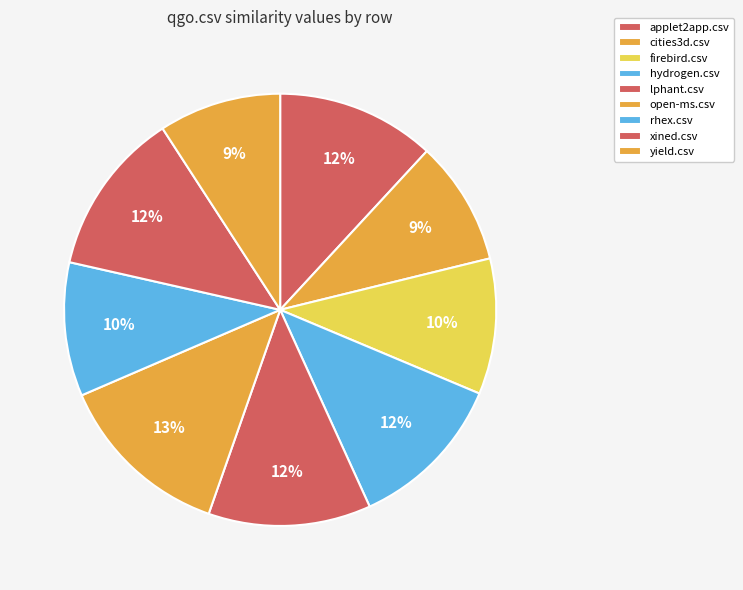

Does any single category account for the majority?

No